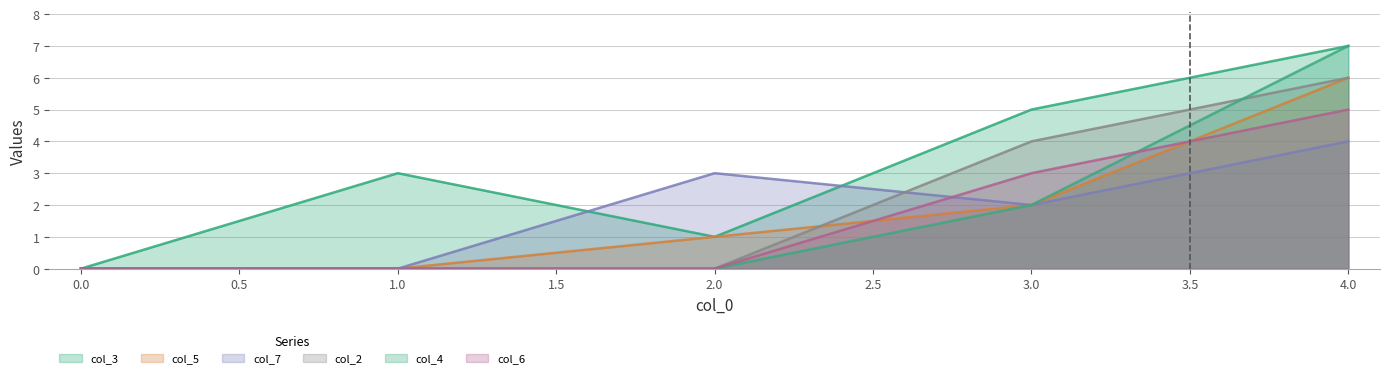

List the labels in order of col_3 value, largest first.

4.0, 3.0, 1.0, 2.0, 0.0